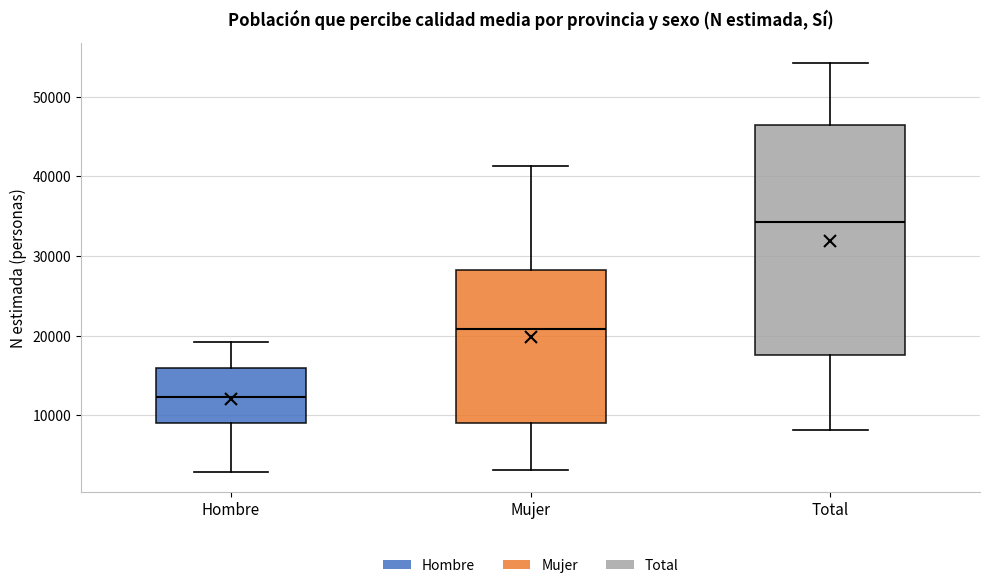

Where is the upper edge of the box for Hombre on the y-axis? The values are not printed on the chart, so give them approximately, as read against the axis.

16000